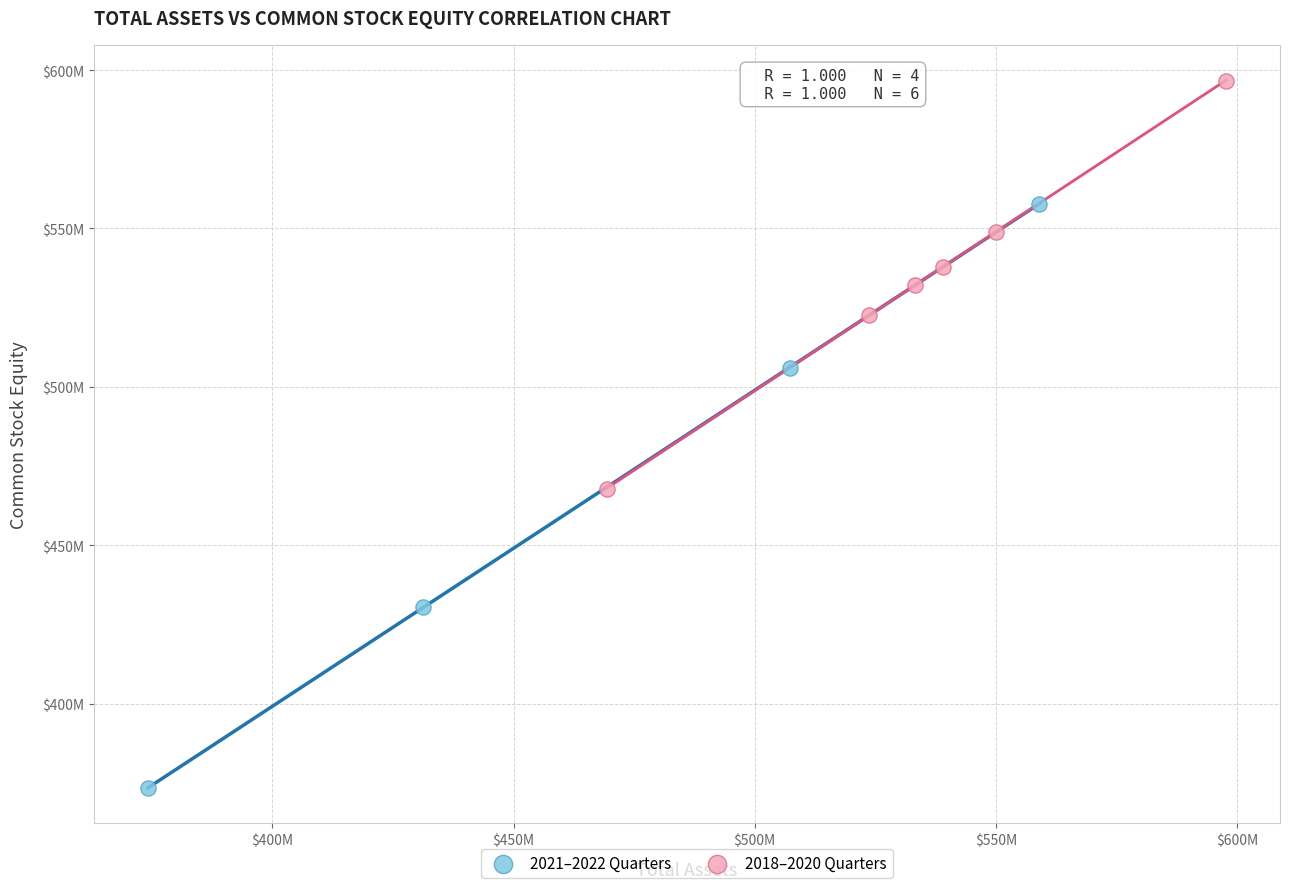

What are all the series names shown in the legend?

2021–2022 Quarters, 2018–2020 Quarters